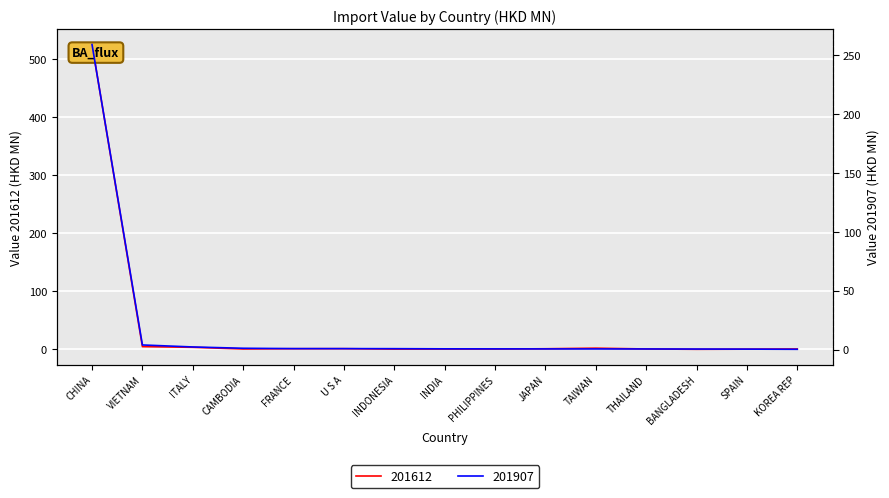

What is the total value across all series at INDONESIA?

1.2